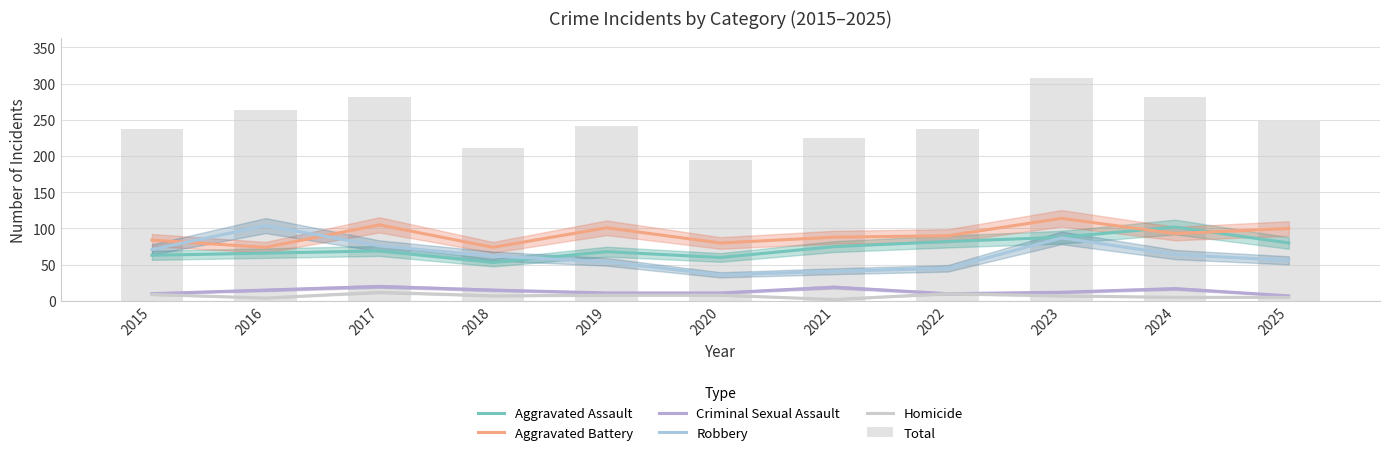

What is the greatest value displayed?

308